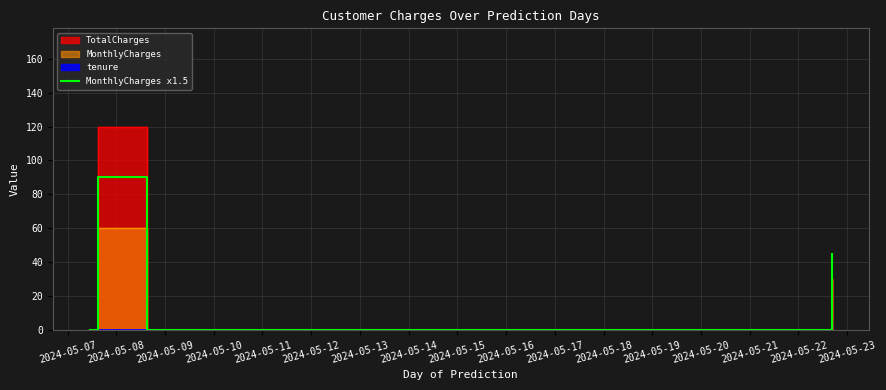

How many interior local valleys (lower than both neighbors) does the data have?

1